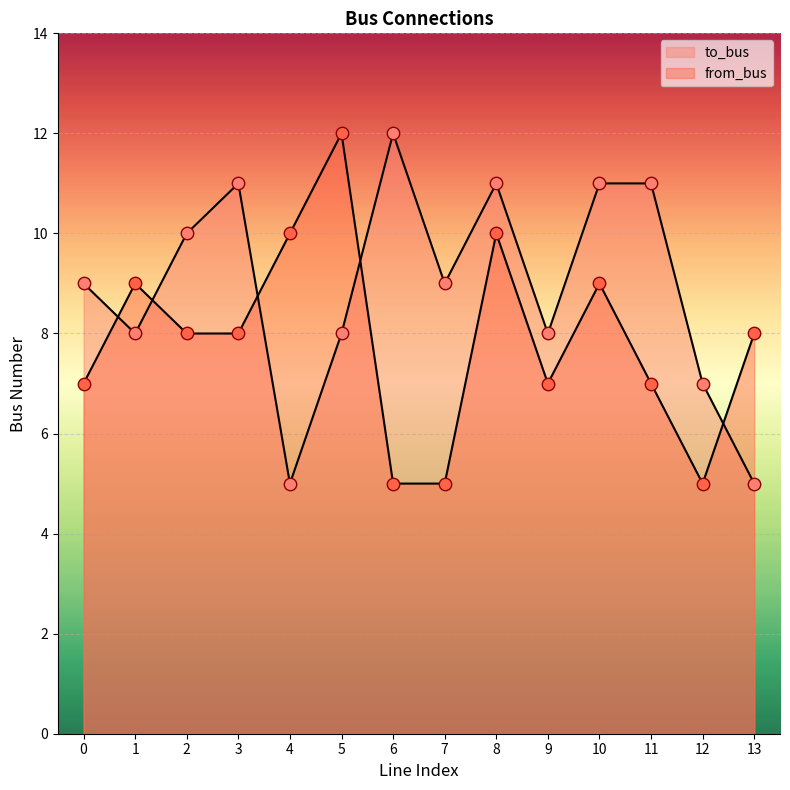

Which series reaches the maximum Y coordinate?

to_bus